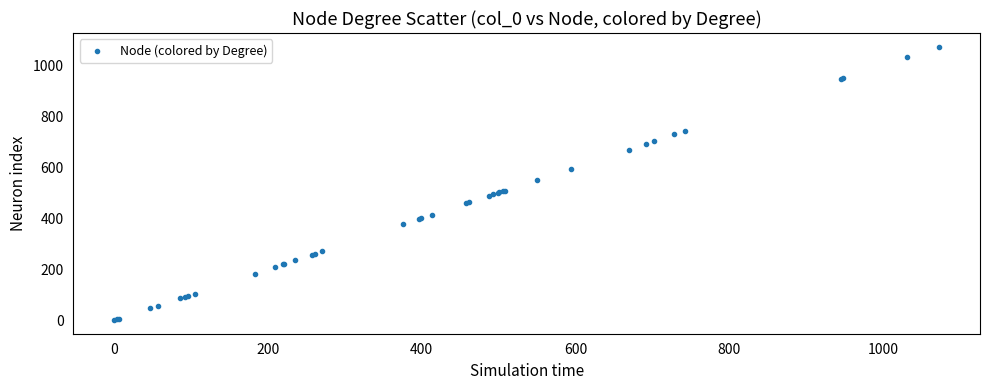

What Y value in the scatter plot is closest to 536?

550